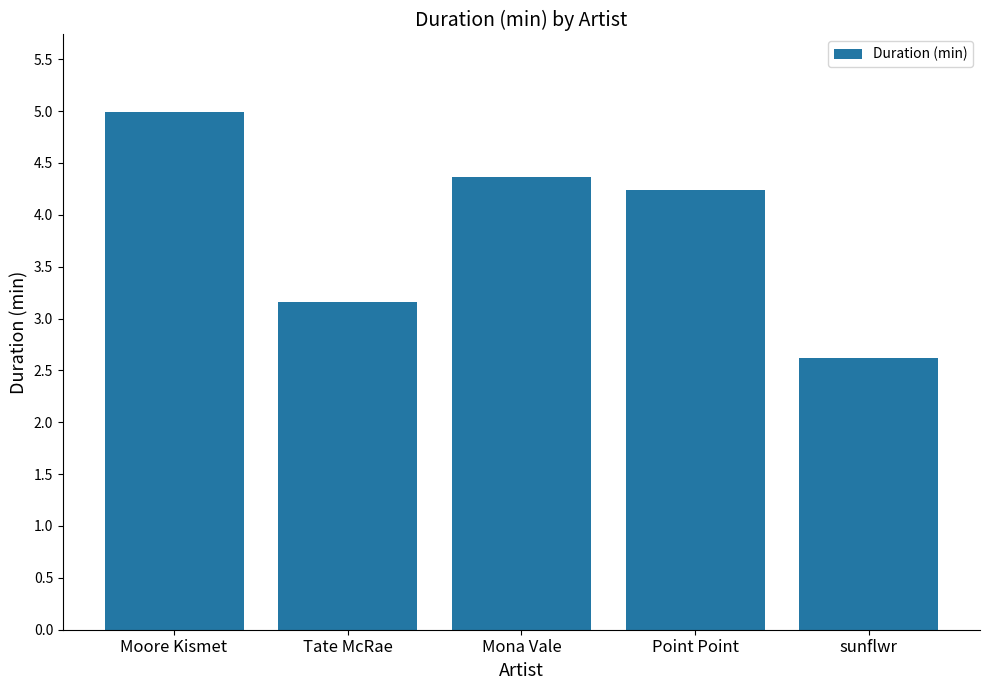

Read the value at Point Point.

4.2